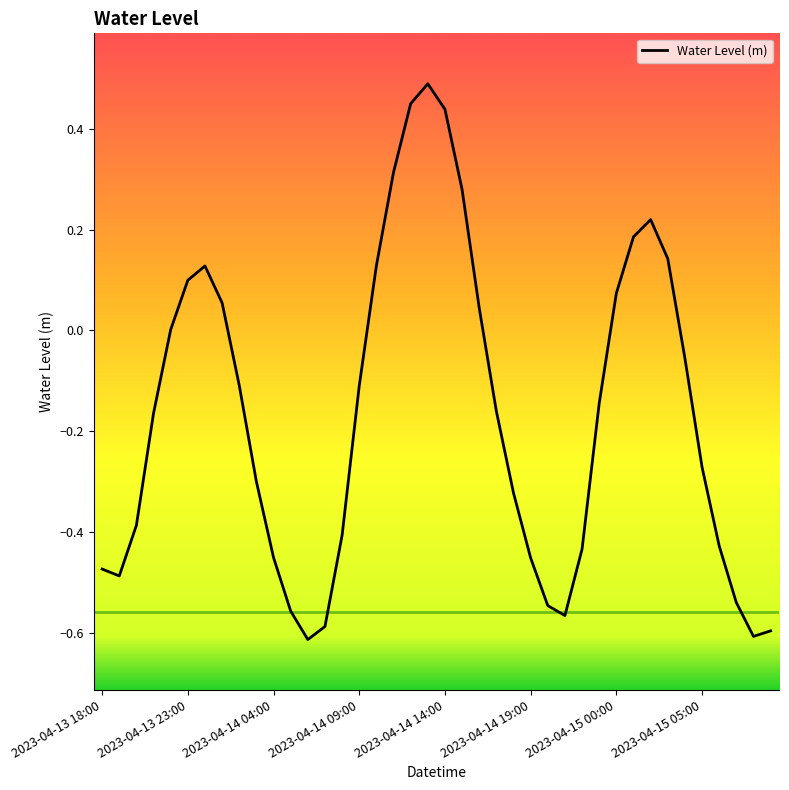

What is the difference between the maximum and minimum values?

1.1